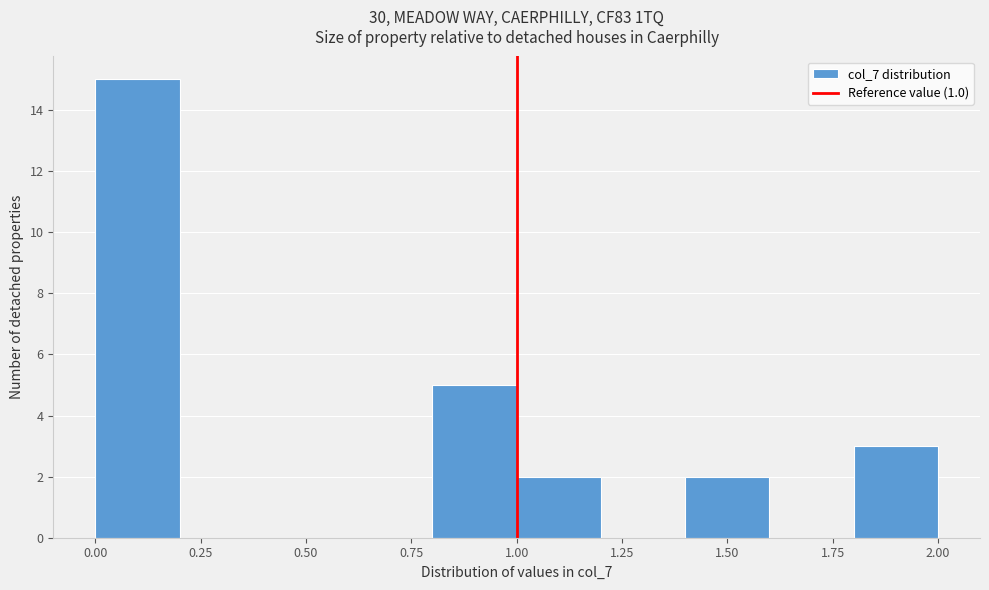

Over which range of the x-axis is the bar tallest?

0.0 to 0.2